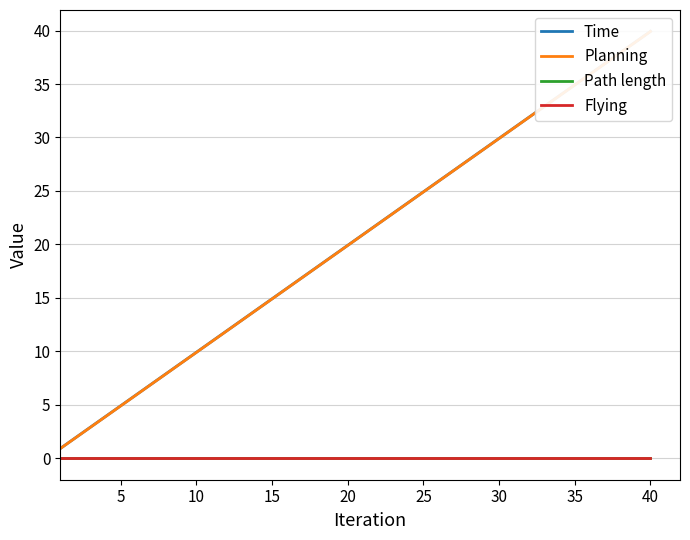

Does the chart display data point markers on the line(s)?

No